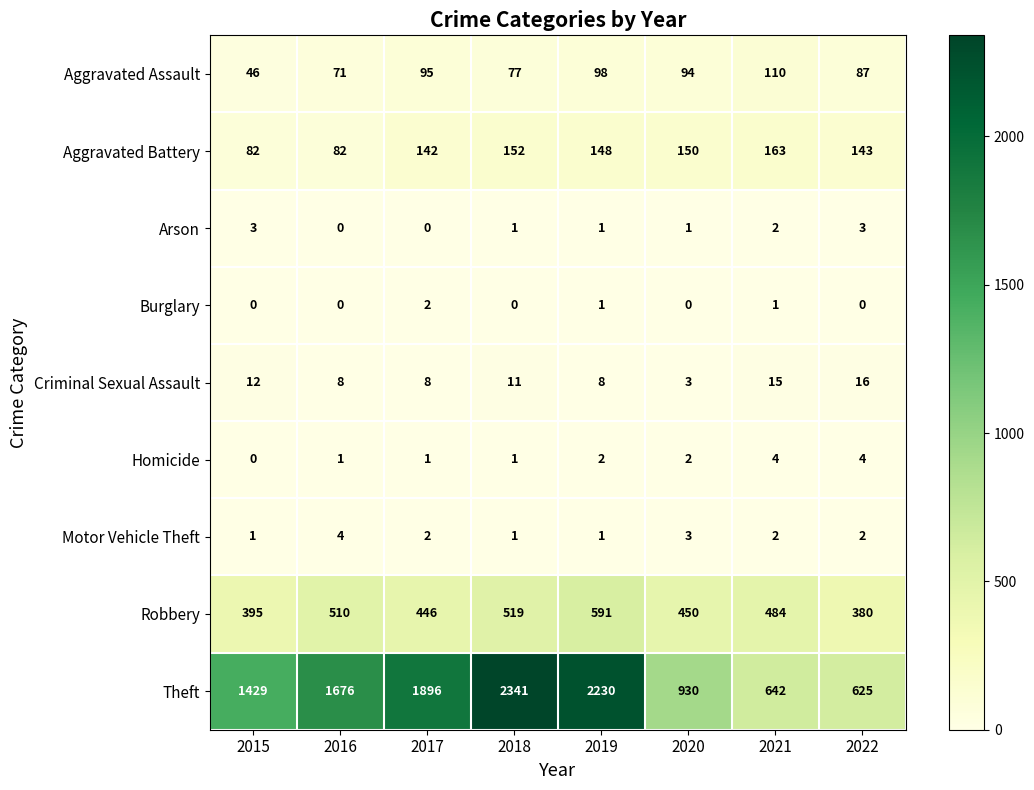

What is the difference between the second highest and minimum values in the Robbery series?

139